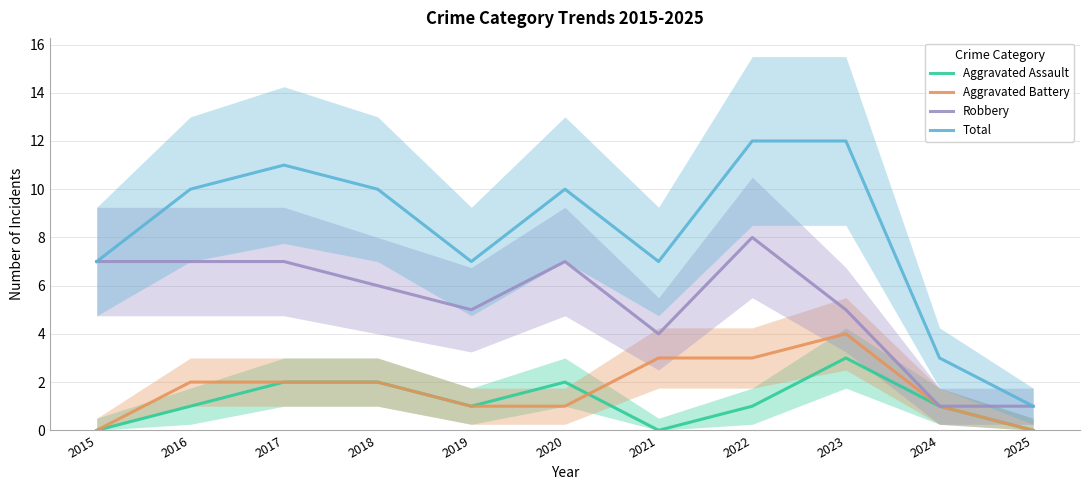

True or false: Aggravated Battery and Robbery intersect in this chart.

False